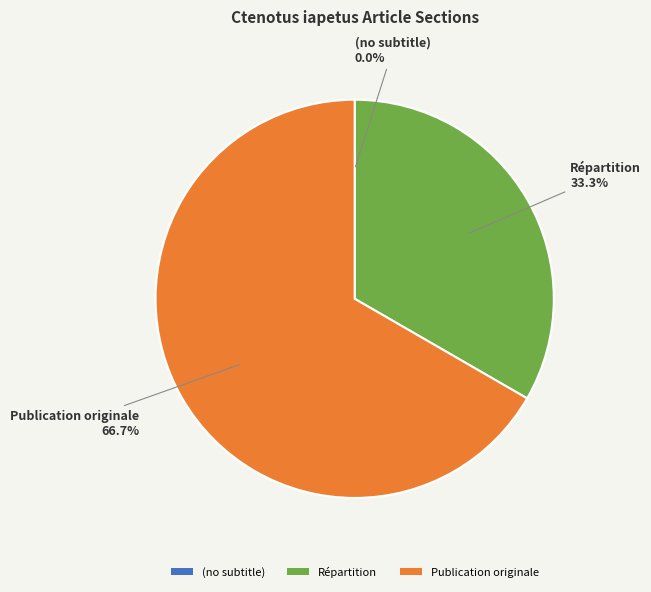

Which category has the biggest portion of the pie?

Publication originale